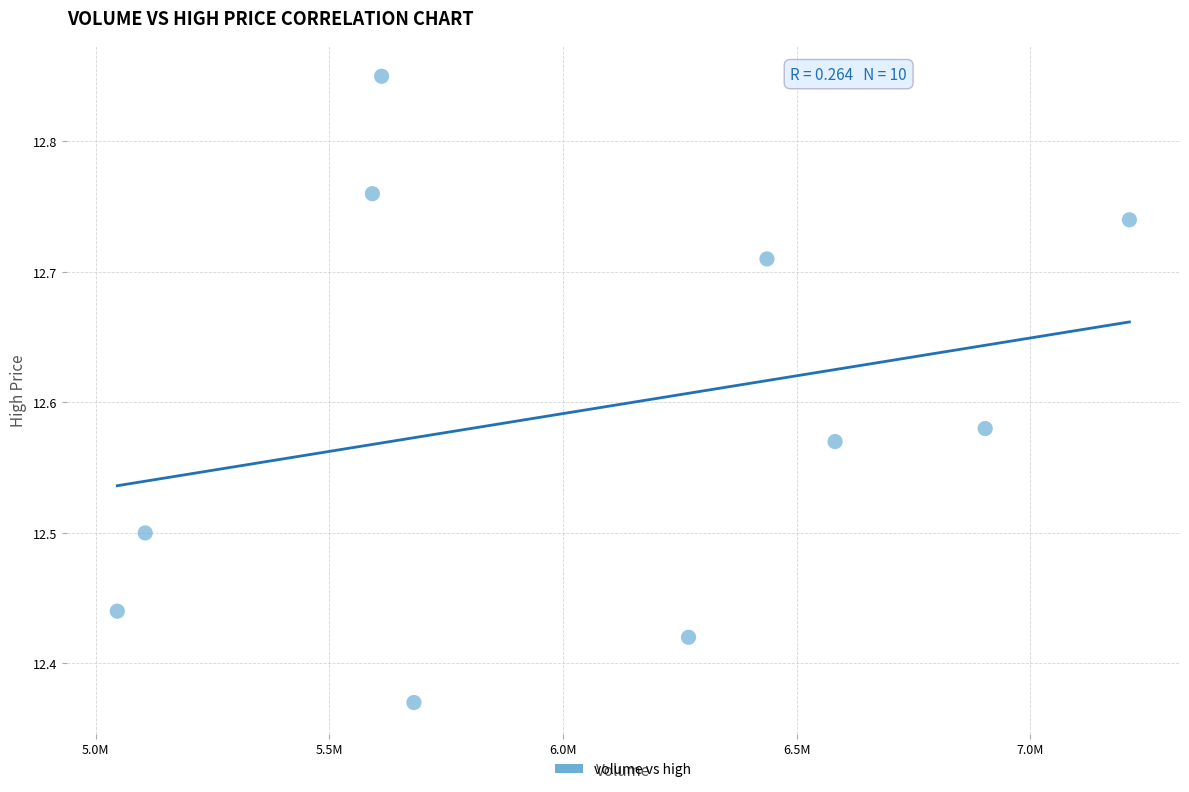

What is the range of Y values (max minus min)?

0.5